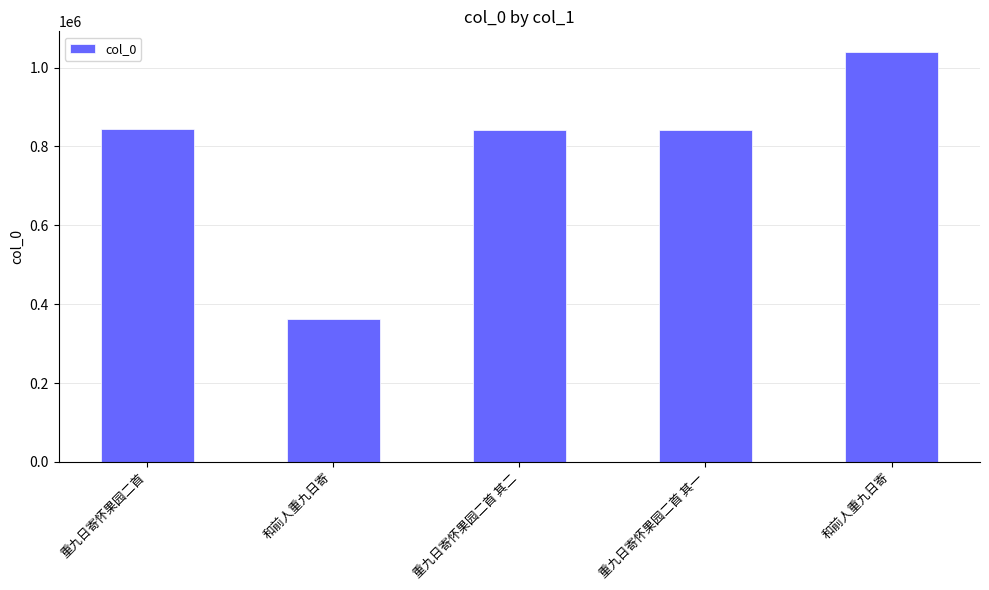

Reading left to right, what are all the values shown in this chart?

重九日寄怀果园二首=845055	和前人重九日寄=361705	重九日寄怀果园二首 其二=841802	重九日寄怀果园二首 其一=841801	和前人重九日寄=1039971